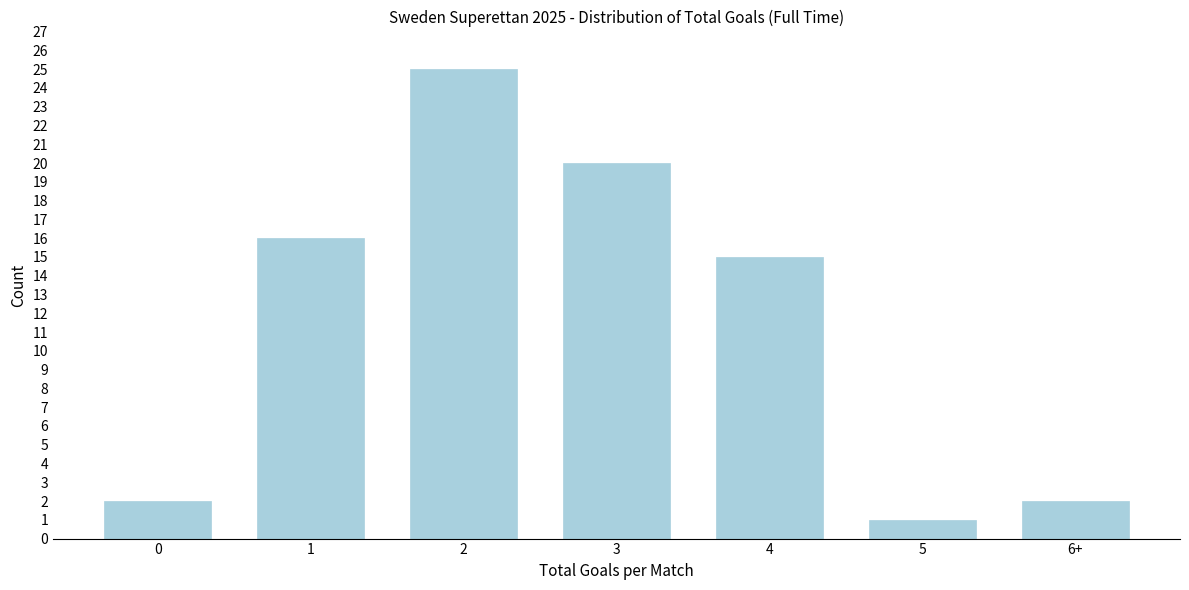

Reading left to right, extract all data points from this chart.

2	16	25	20	15	1	2